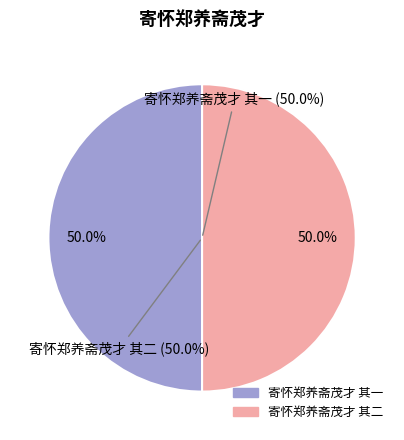

Does 寄怀郑养斋茂才 其一 account for over 50% of the chart?

No